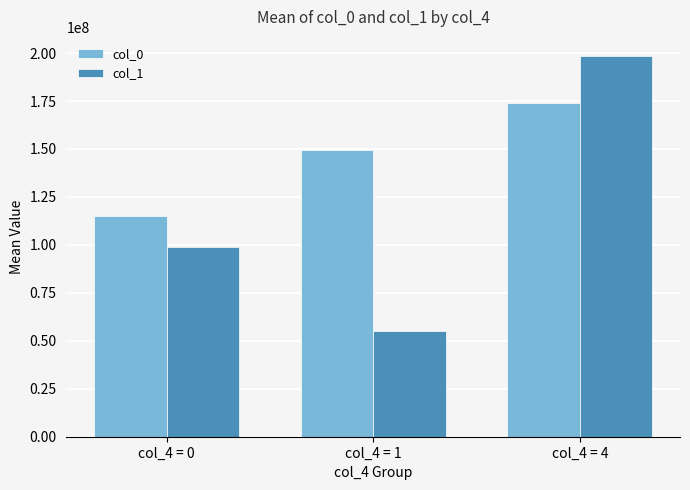

Rank the series by their maximum value, from lowest to highest.

col_0, col_1